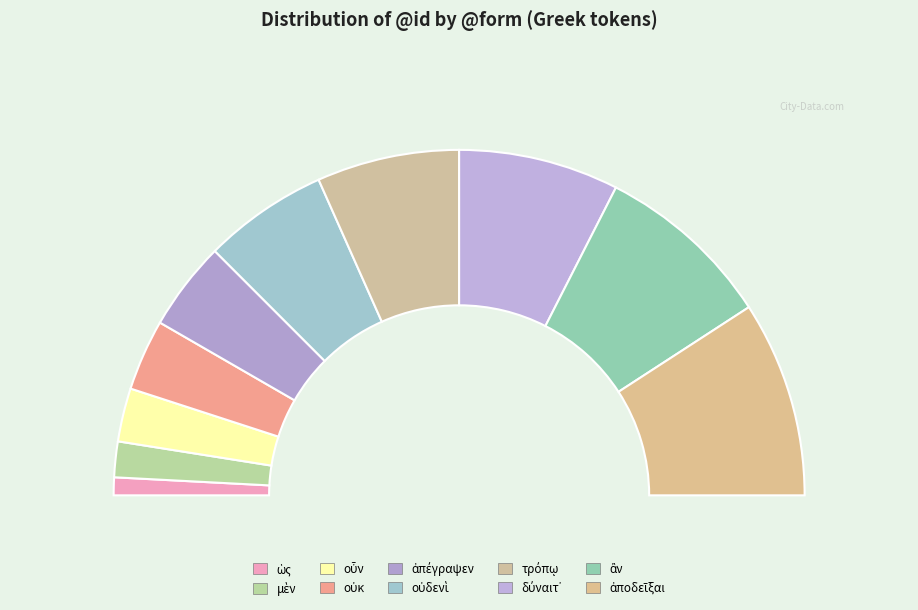

To the nearest percent, what is the difference between the largest and smallest slice percentages?

17%